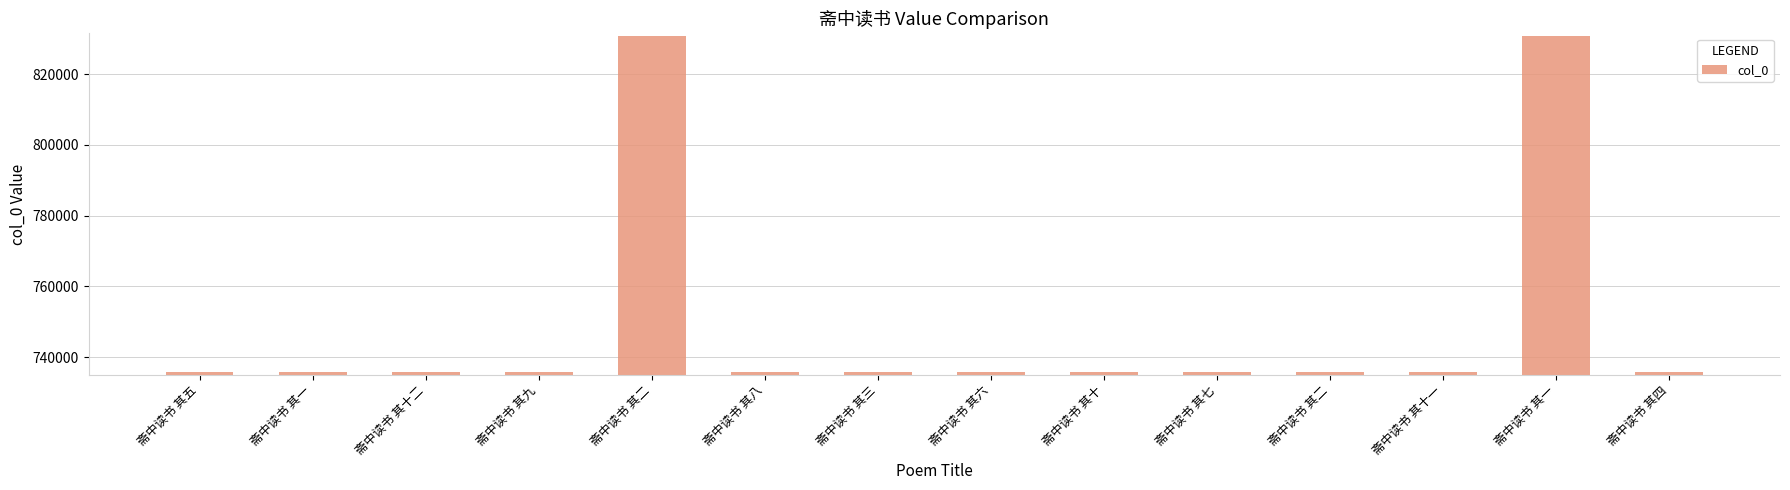

What is the ratio of the value at 斋中读书 其十二 to the value at 斋中读书 其一?

0.9